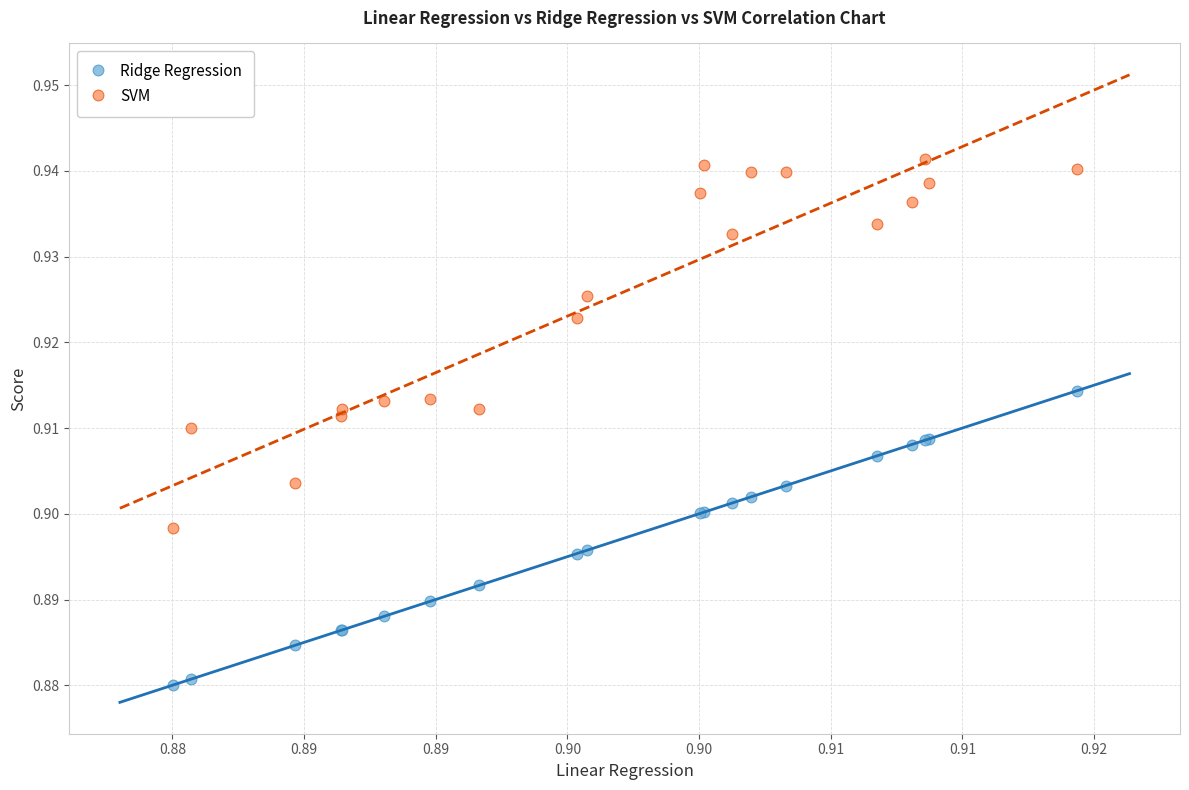

Which series has the largest Y range (max minus min)?

SVM